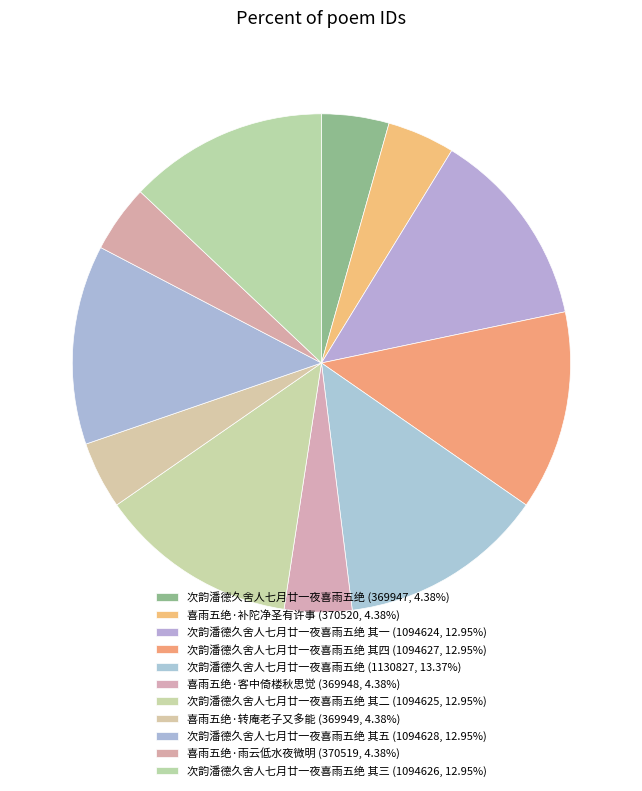

What is the largest slice in the pie chart?

次韵潘德久舍人七月廿一夜喜雨五绝